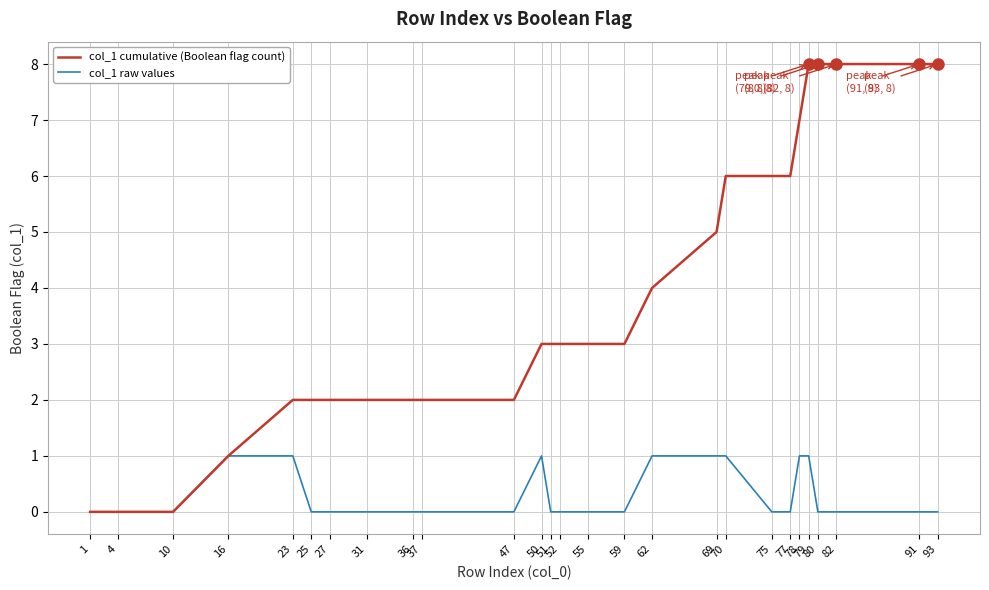

Which series has the largest total across all categories?

col_1 cumulative (Boolean flag count)